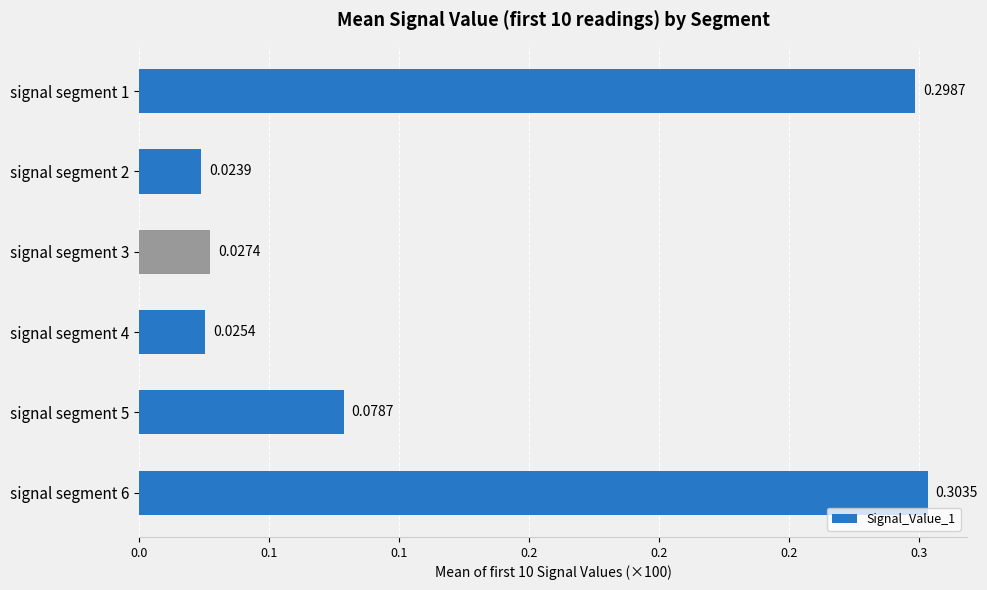

What is the average value?

0.1